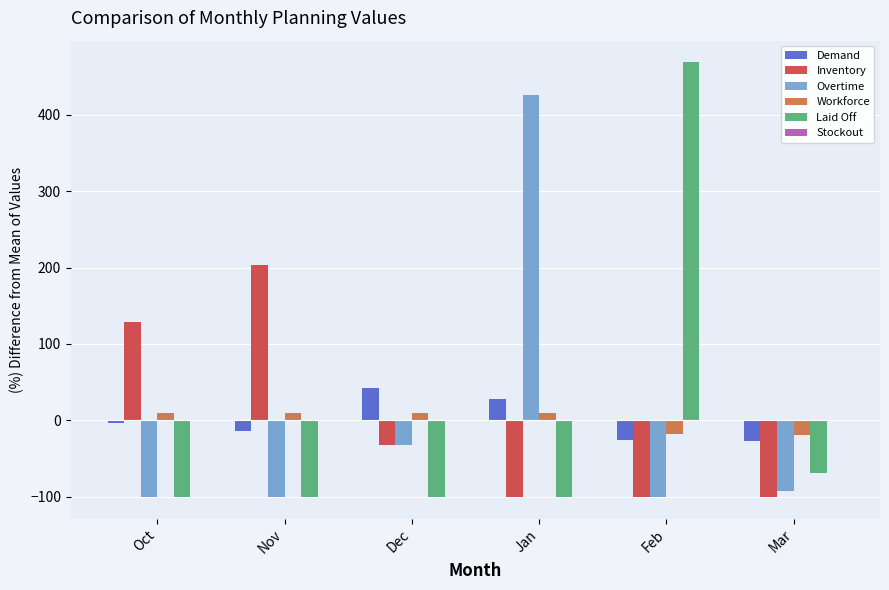

What is the maximum value shown in the chart?

468.4